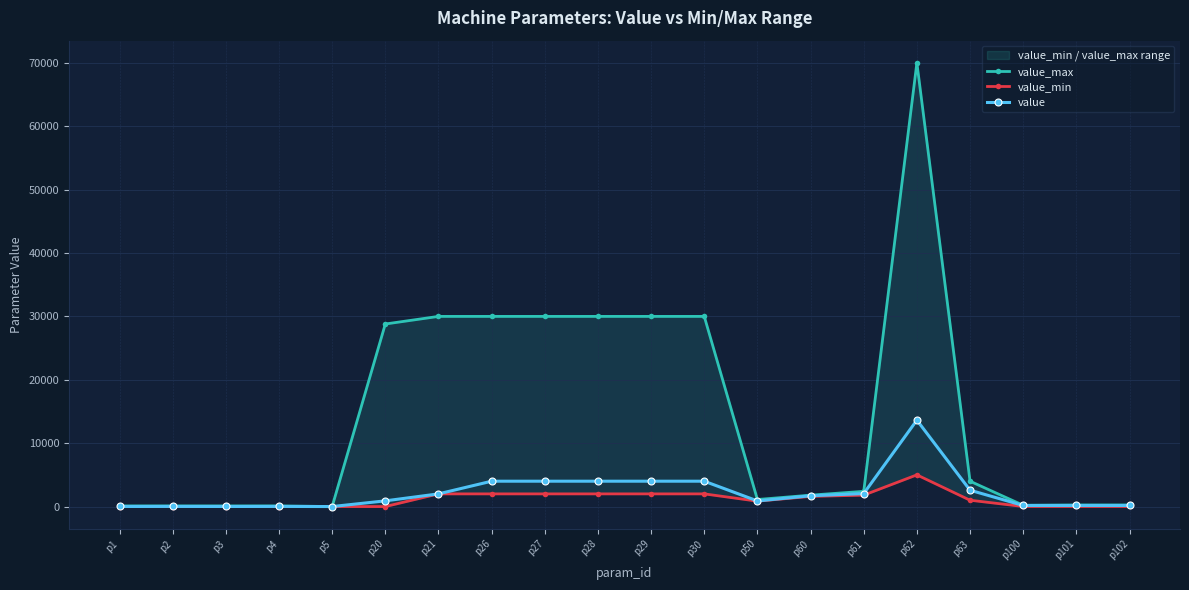

Reading left to right, transcribe all the data shown in this chart.

value_max: p1=100	p2=100	p3=100	p4=100	p5=1	p20=28800	p21=30000	p26=30000	p27=30000	p28=30000	p29=30000	p30=30000	p50=1110	p60=1800	p61=2400	p62=70000	p63=4000	p100=200	p101=250	p102=250
value_min: p1=0	p2=0	p3=0	p4=0	p5=0	p20=0	p21=2000	p26=2000	p27=2000	p28=2000	p29=2000	p30=2000	p50=850	p60=1600	p61=1800	p62=5000	p63=1000	p100=10	p101=10	p102=10
value: p1=10	p2=20	p3=10	p4=20	p5=1	p20=900	p21=2000	p26=4000	p27=4000	p28=4000	p29=4000	p30=4000	p50=885	p60=1700	p61=2050	p62=13631	p63=2580	p100=170	p101=170	p102=170